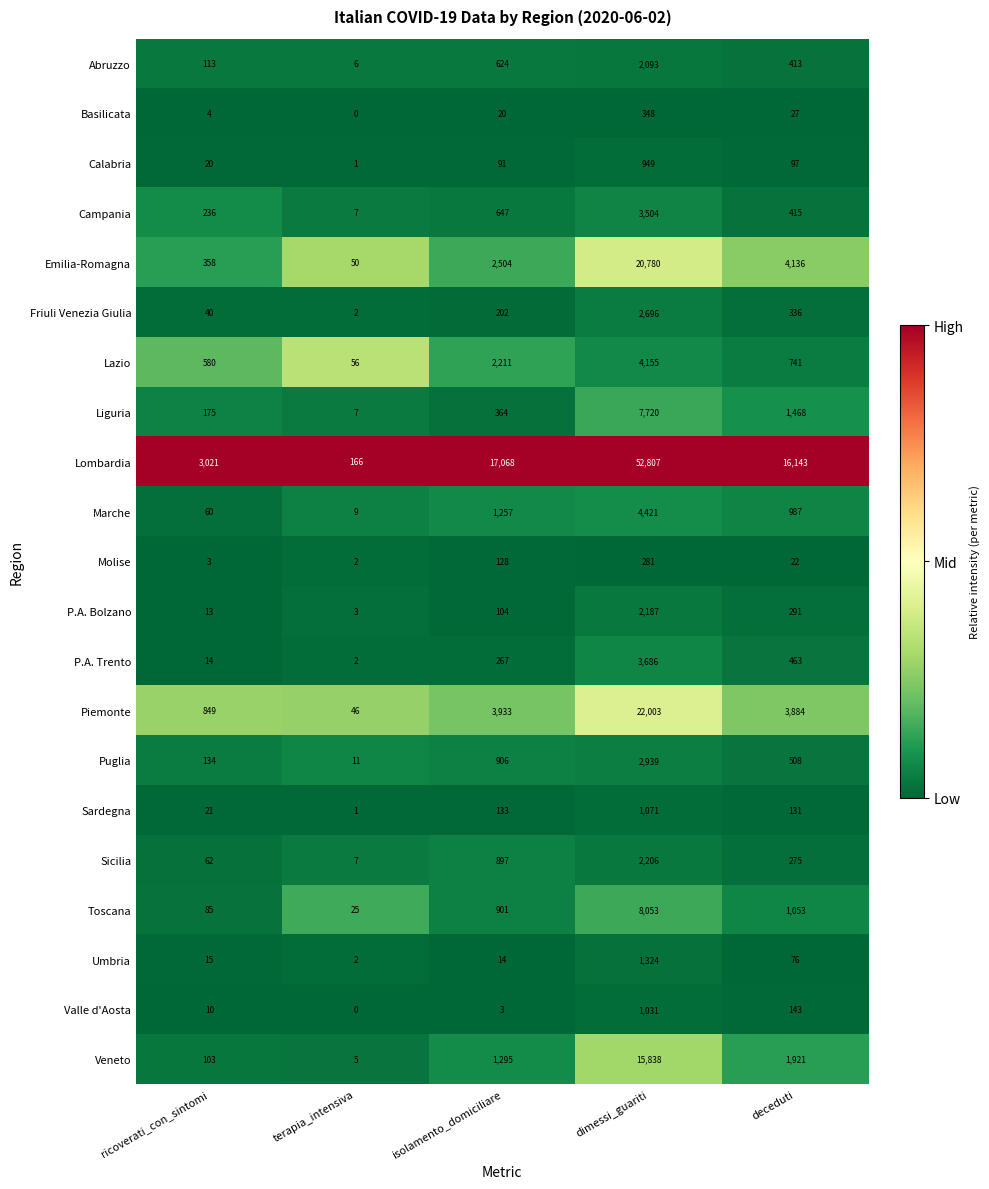

Between ricoverati_con_sintomi and isolamento_domiciliare, which series saw the biggest shift?

Lombardia